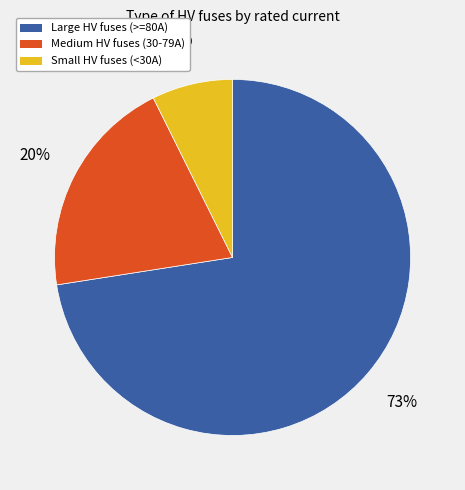

To the nearest percent, what percentage of the pie is Medium HV fuses (30-79A)?

20%